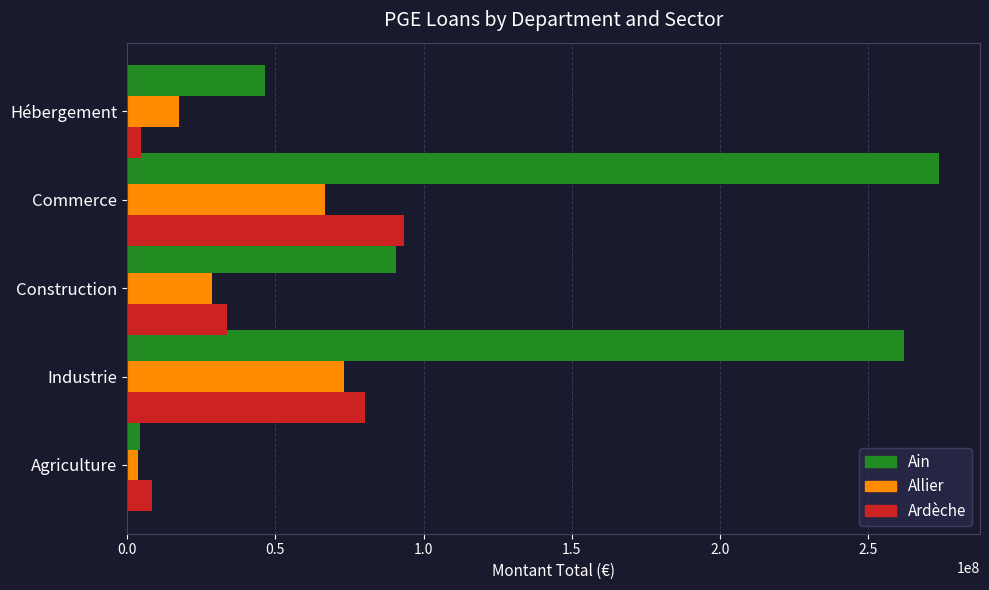

What is the maximum value for Ardèche?

93440147